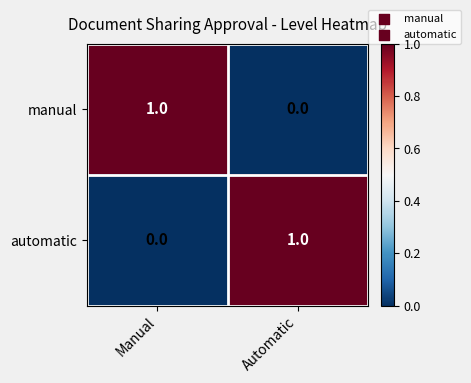

What is the spread (max minus min) of values at Automatic?

1